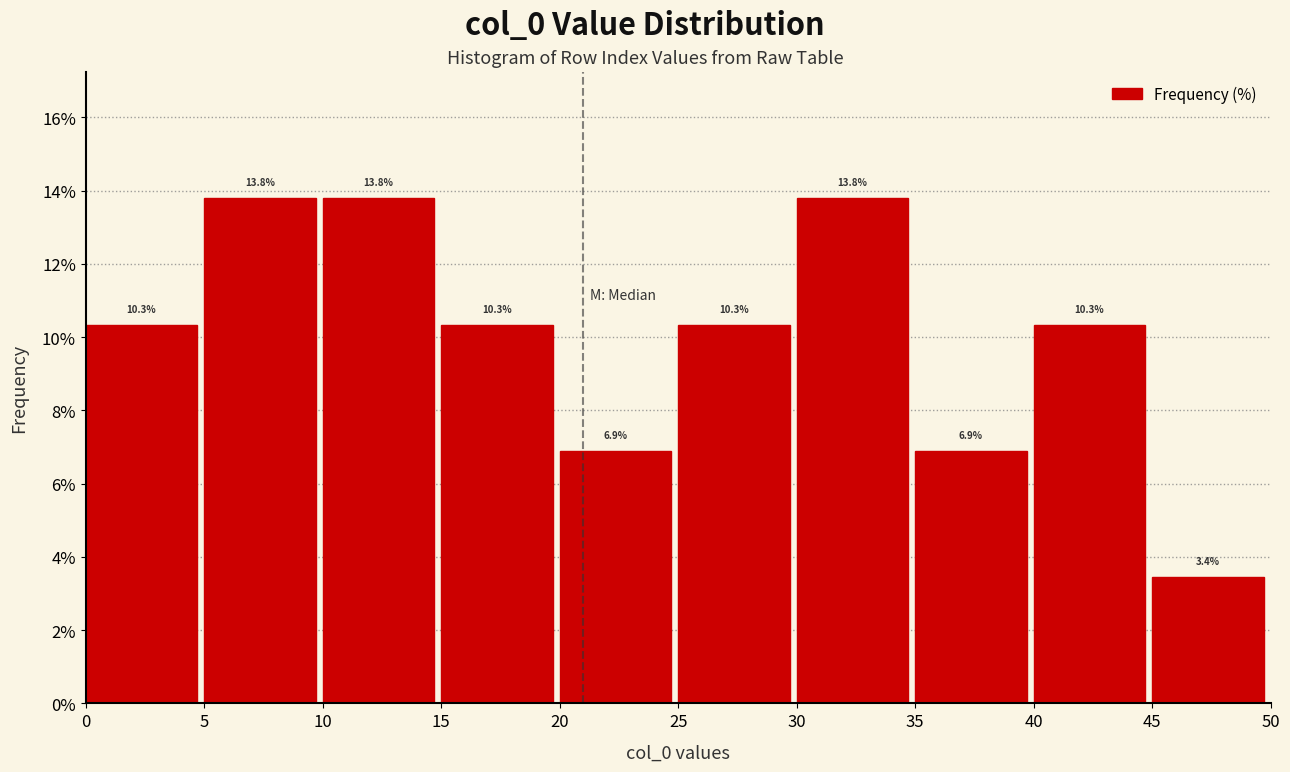

Reading left to right, transcribe this chart: for each bar, give the range it covers on the x-axis and its height.

0 to 5: 10.3
5 to 10: 13.8
10 to 15: 13.8
15 to 20: 10.3
20 to 25: 6.9
25 to 30: 10.3
30 to 35: 13.8
35 to 40: 6.9
40 to 45: 10.3
45 to 50: 3.4